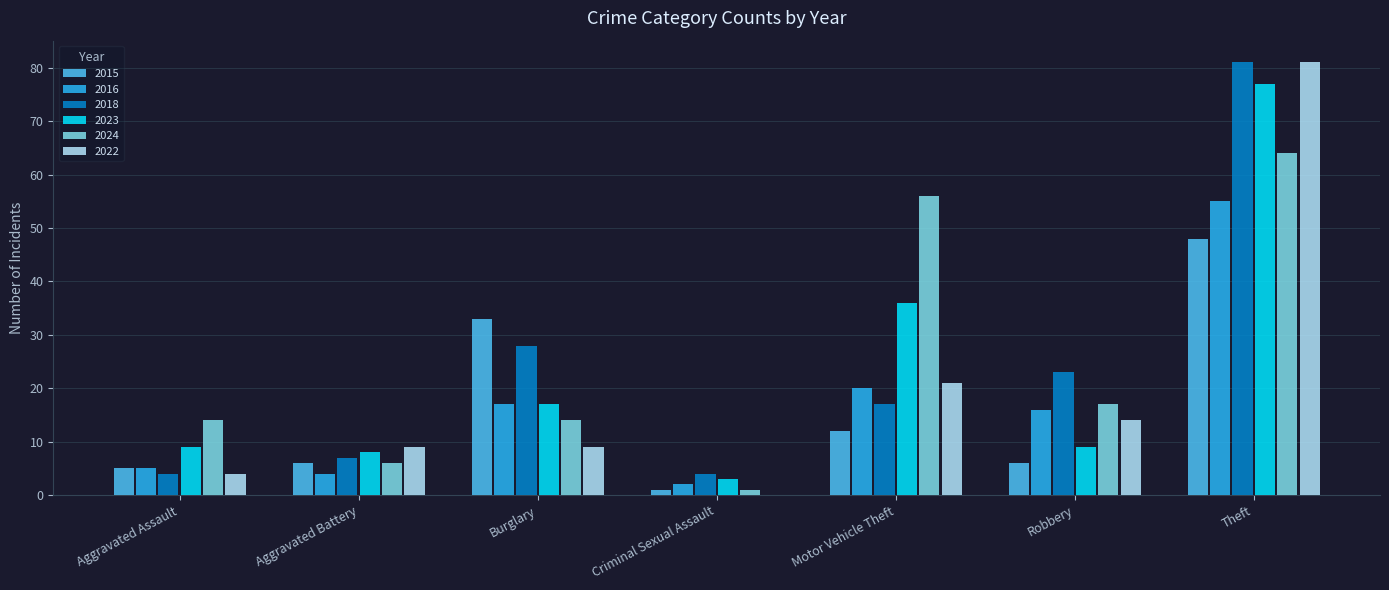

What is the sum of all 2016 values?

119